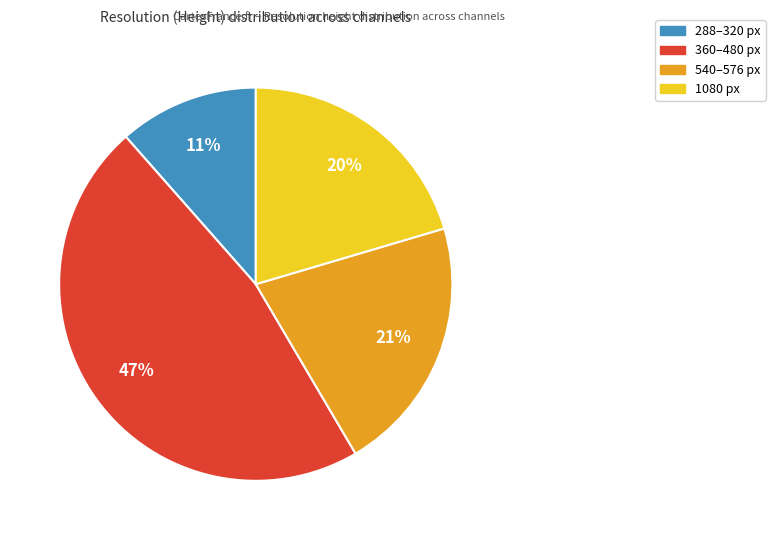

Is there any slice that represents more than half of the pie?

No